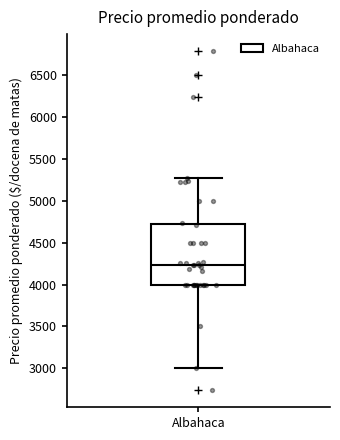

Transcribe this box plot: give where the median line is, the range the box spans, and where the two whiskers end, as read against the y-axis. The values are not printed on the chart, so give them approximately, as read against the axis.

median 4250, box 4000 to 4700, whiskers 3000 to 5250